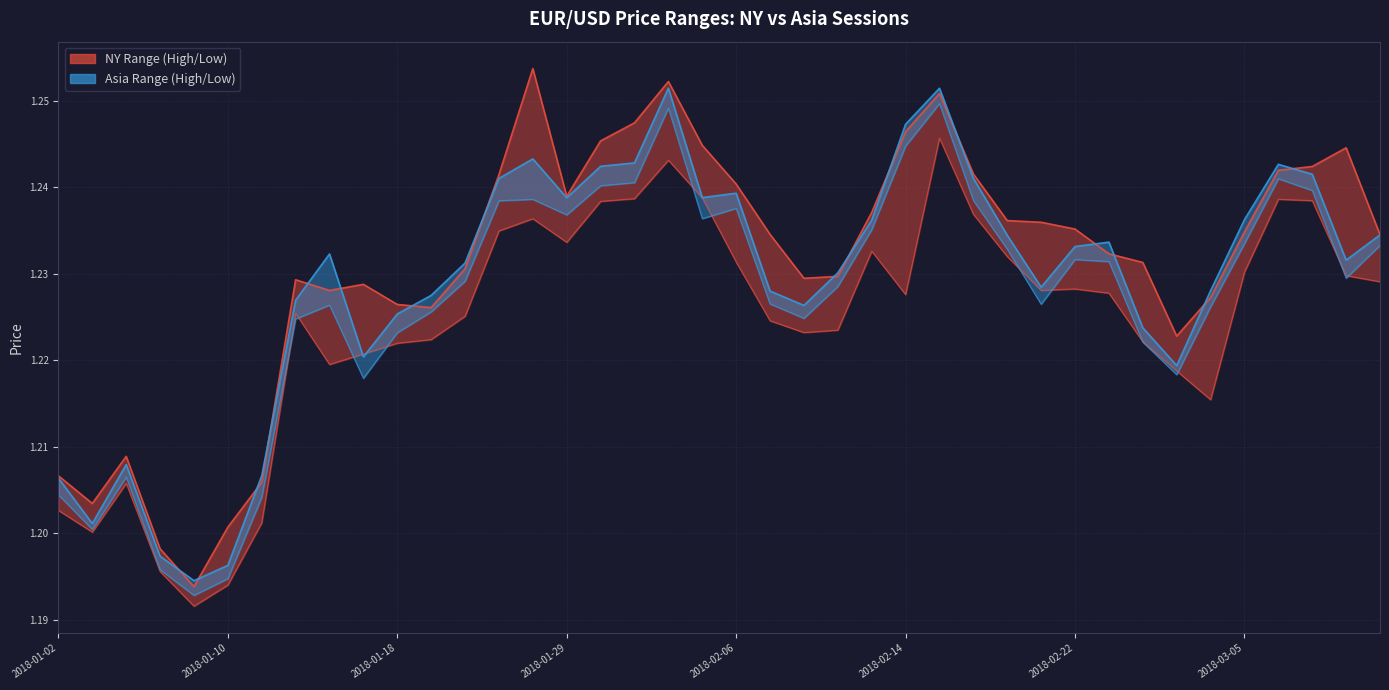

What is the difference between the second highest and second lowest values in the asia_low series?

0.1